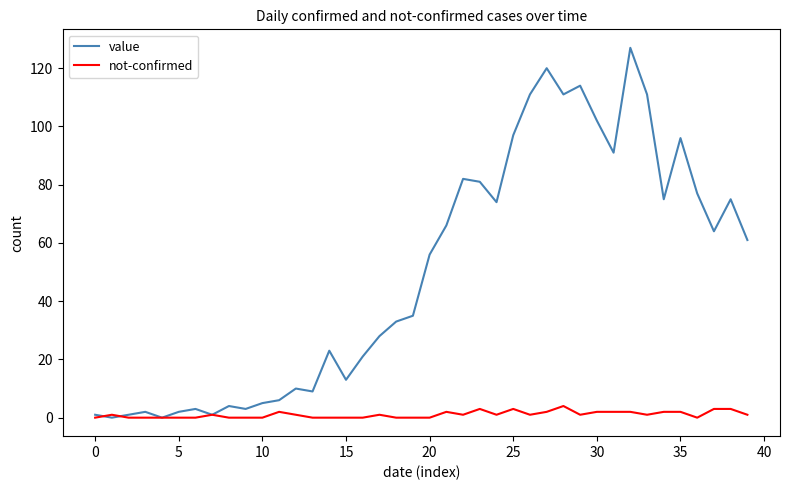

What is the greatest value displayed?

127